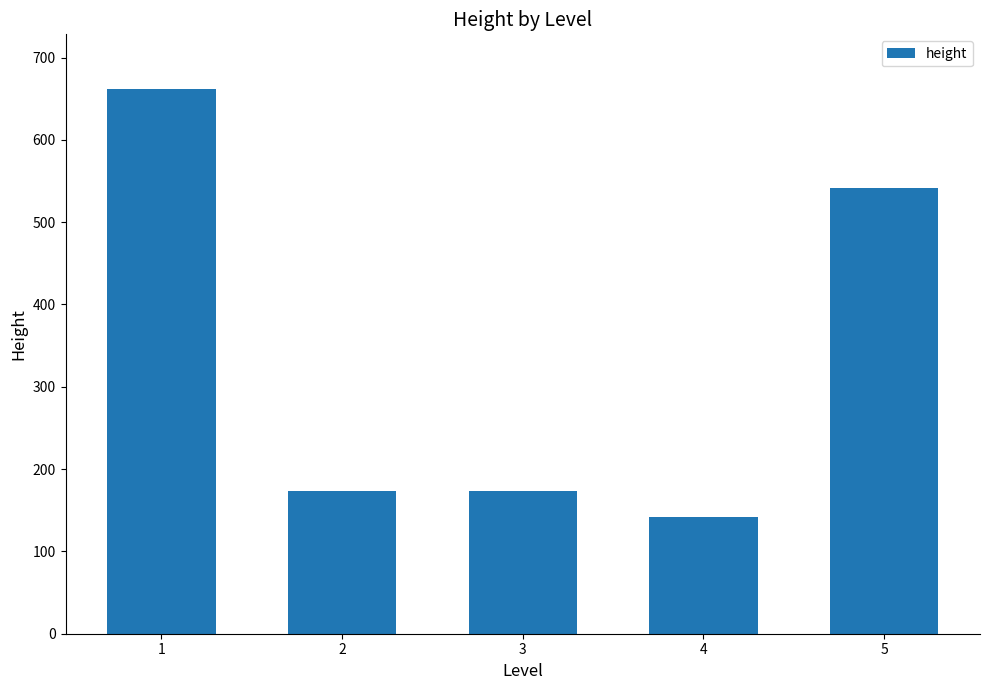

What is the ratio of the value at 2 to the value at 5?

0.3